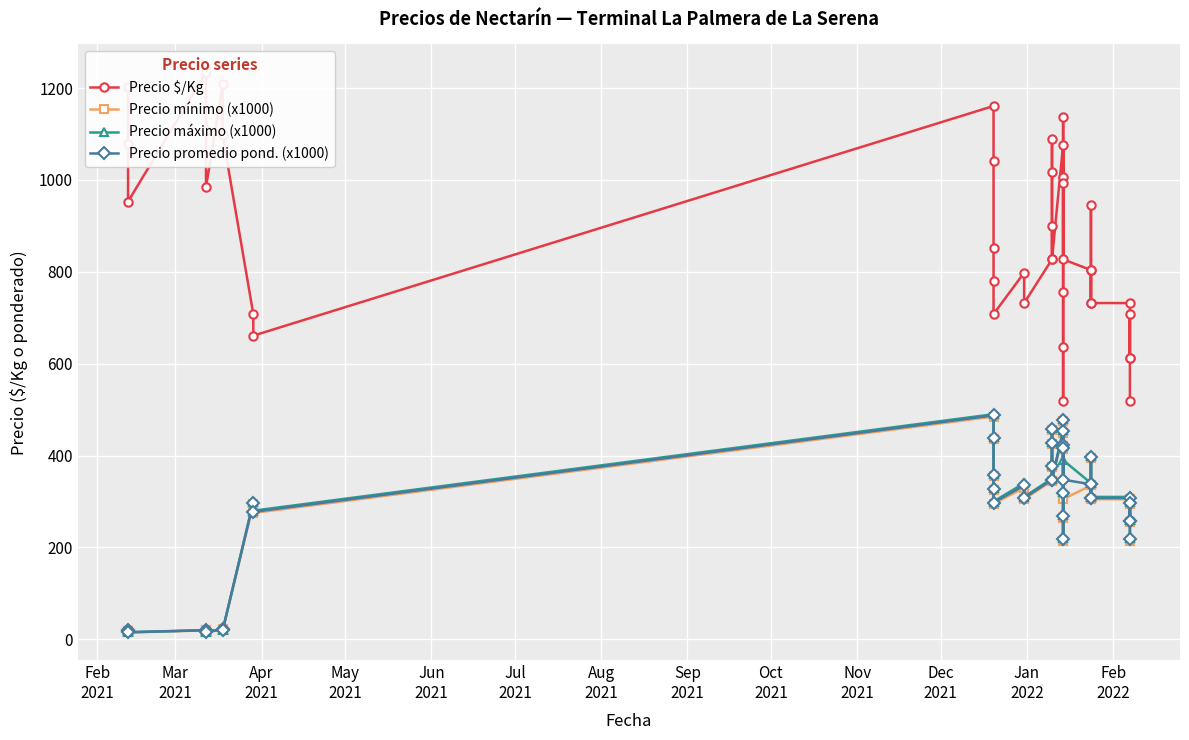

True or false: Precio promedio pond. (x1000) and Precio $/Kg cross at least once.

False